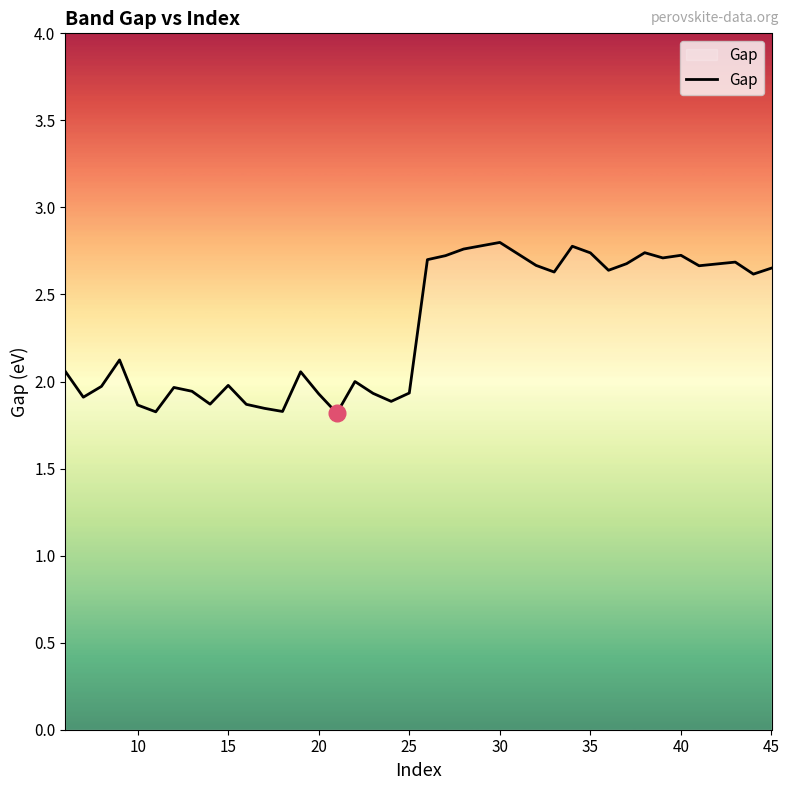

What is the maximum value shown in the chart?

2.8